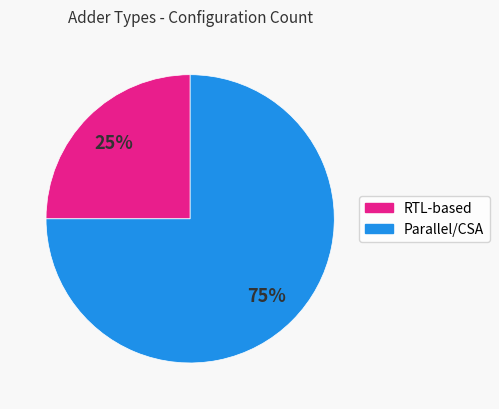

Does any single category account for the majority?

Yes